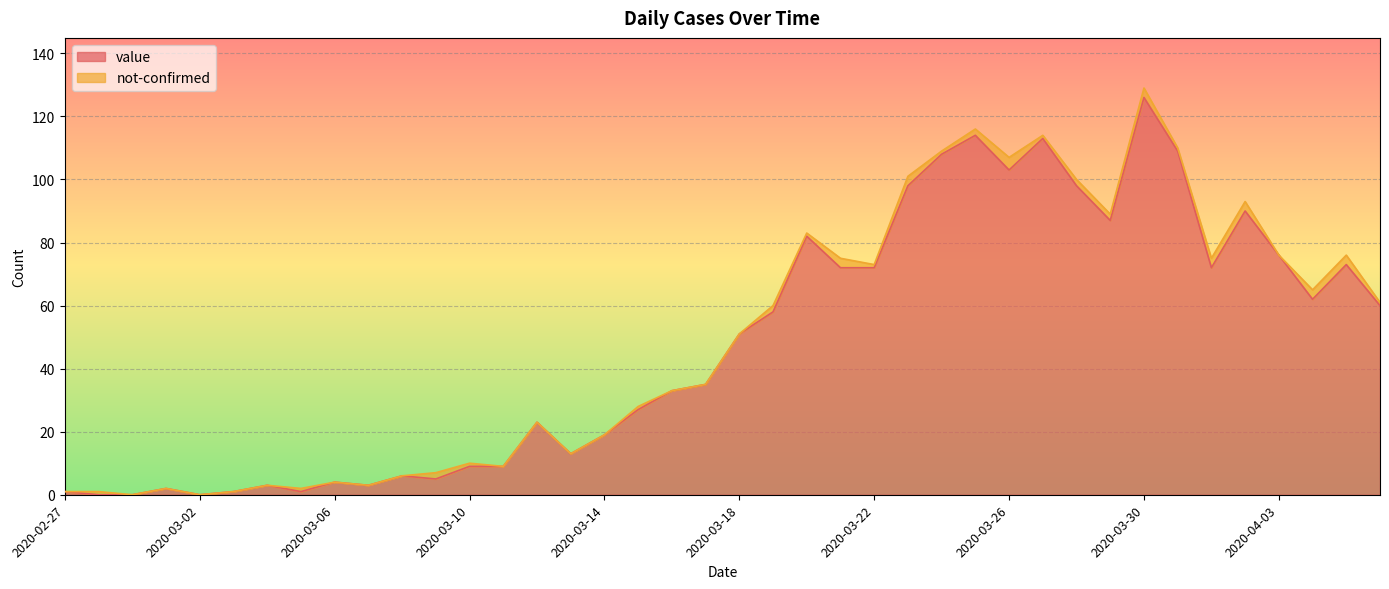

Is it true that the value at 2020-03-26 is 103?

True